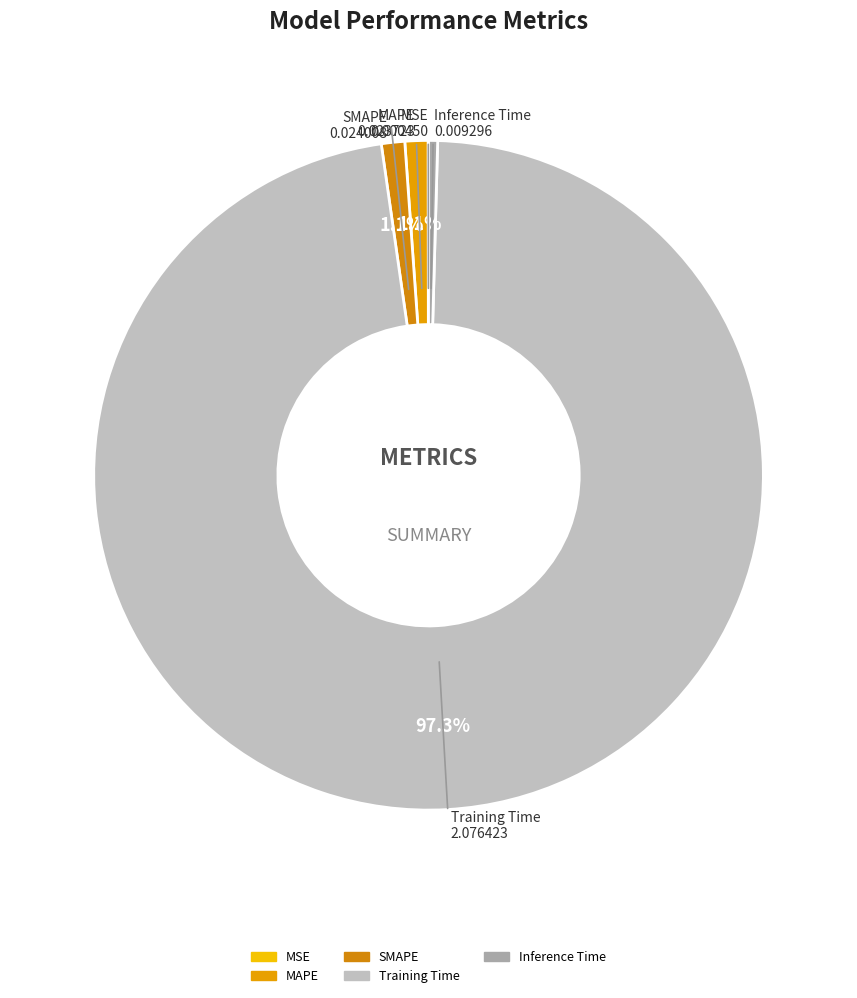

To the nearest percent, what is the combined percentage of Inference Time and MAPE?

2%